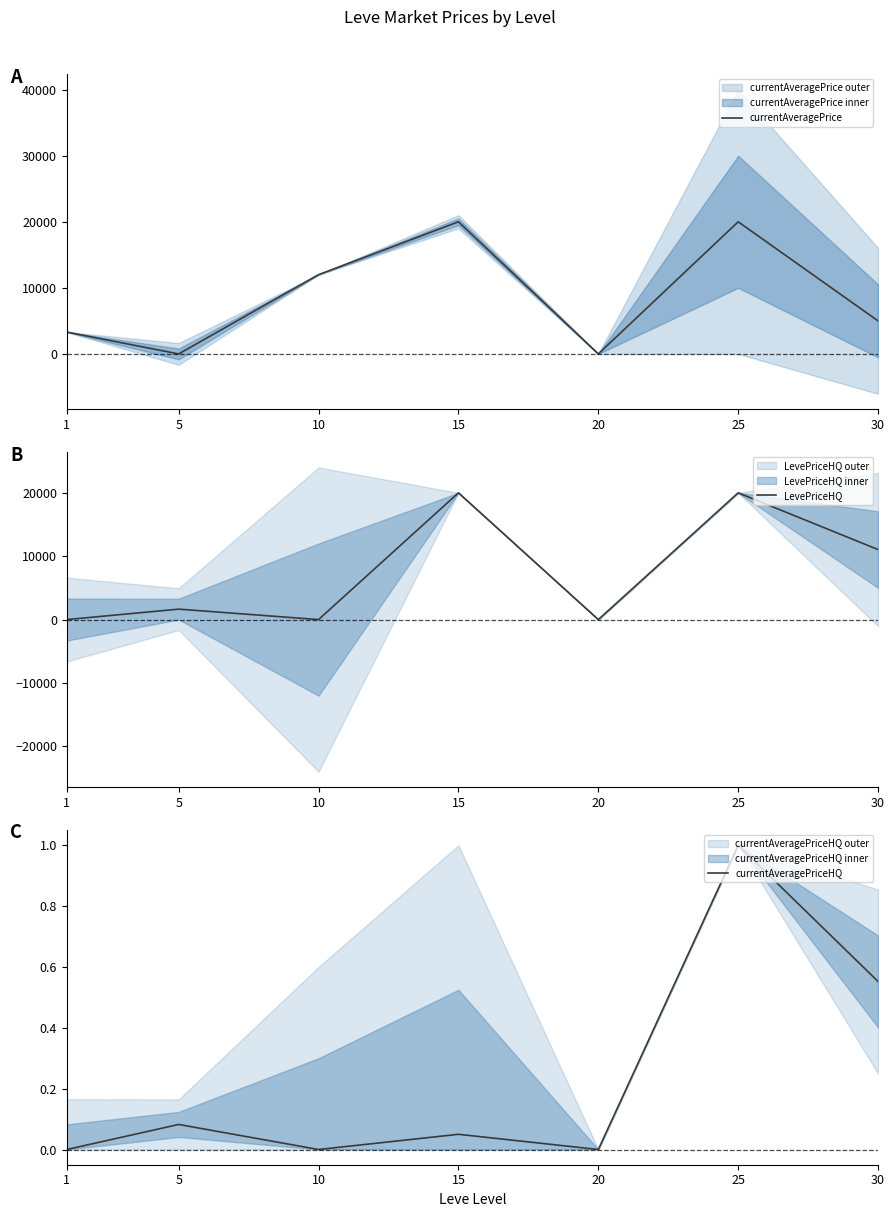

How many interior local valleys does the currentAveragePriceHQ series have?

2